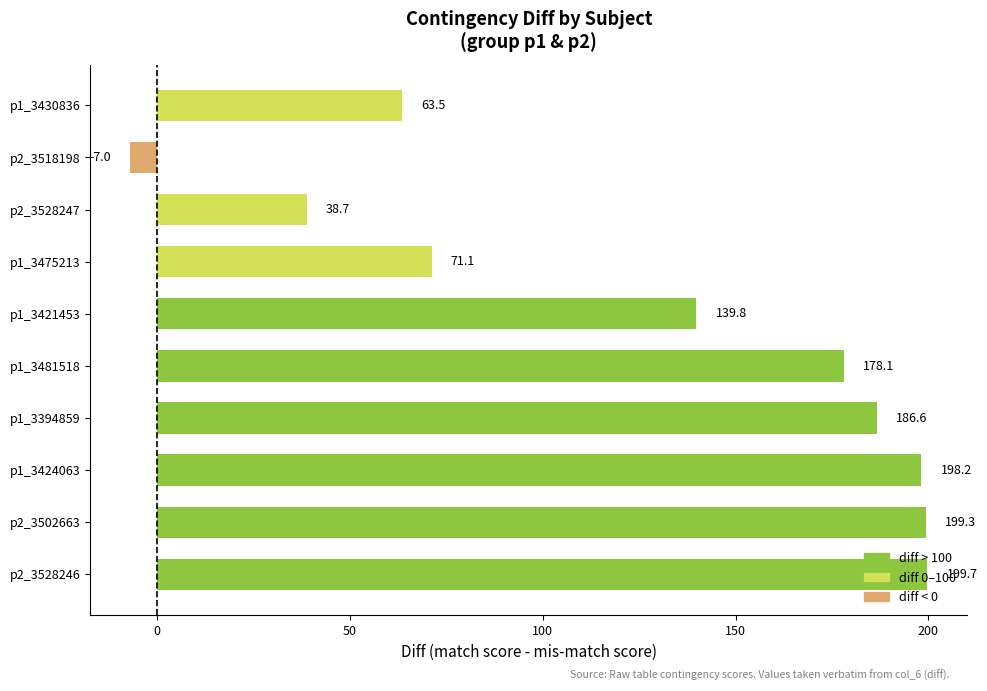

List the labels in order of value, largest first.

p2_3528246, p2_3502663, p1_3424063, p1_3394859, p1_3481518, p1_3421453, p1_3475213, p1_3430836, p2_3528247, p2_3518198